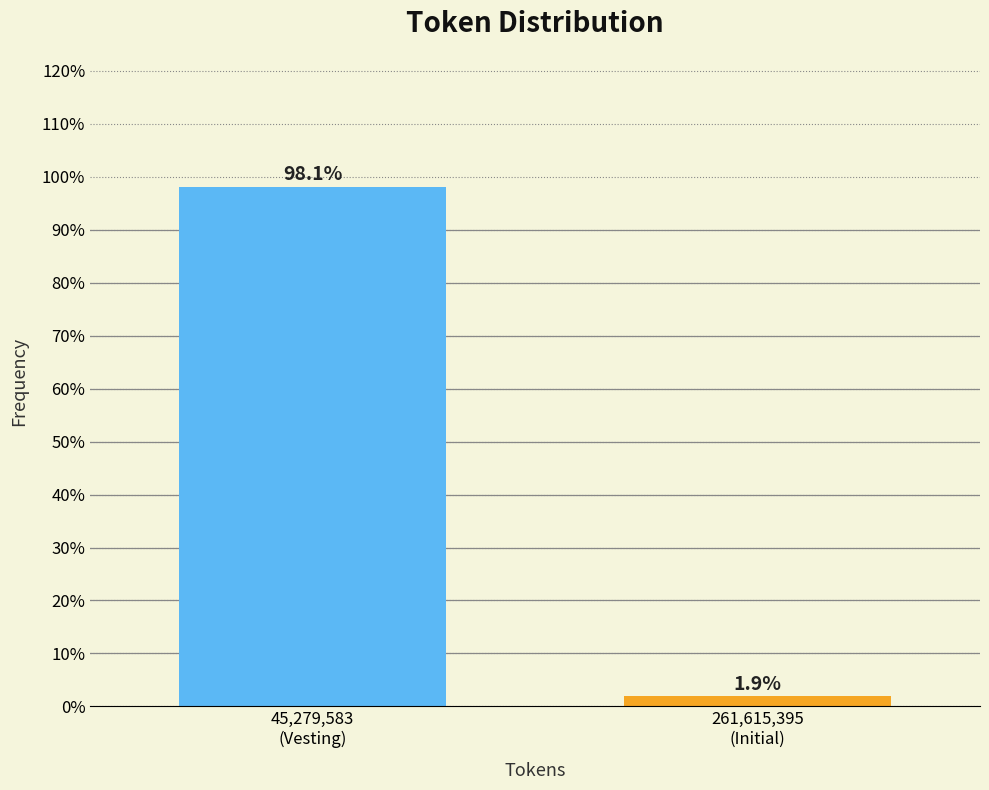

Reading left to right, extract all data points from this chart.

98.1	1.9